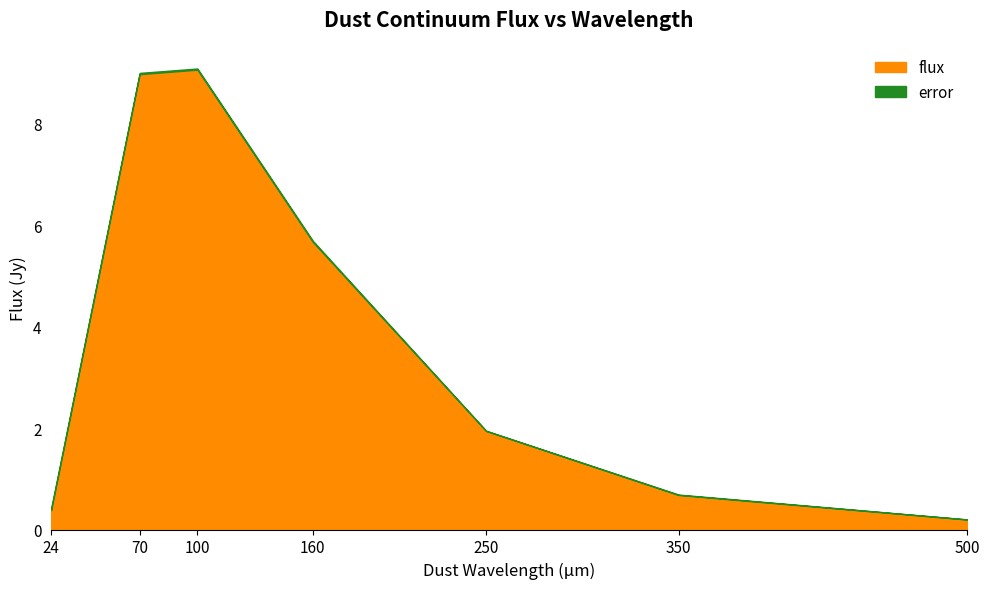

At which label is flux closest to 4?

160